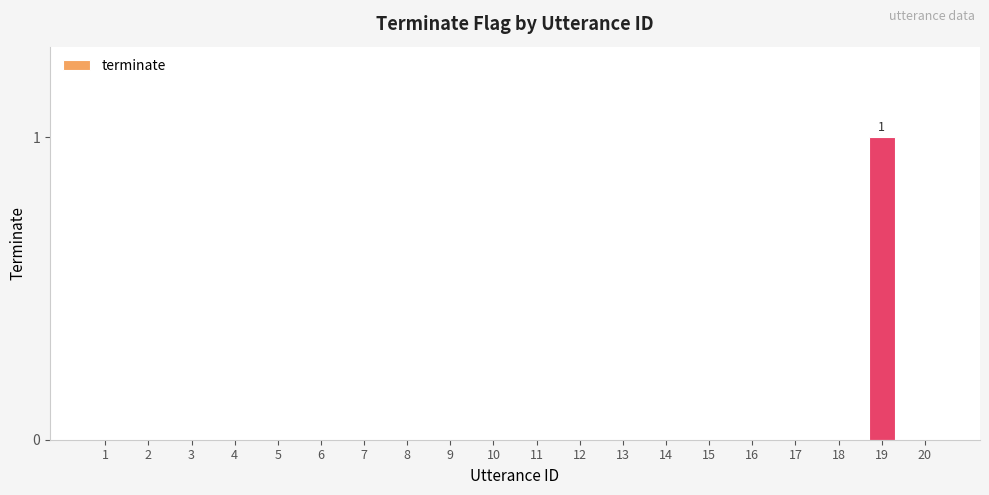

The chart shows a value of 0 at 10. True or false?

True